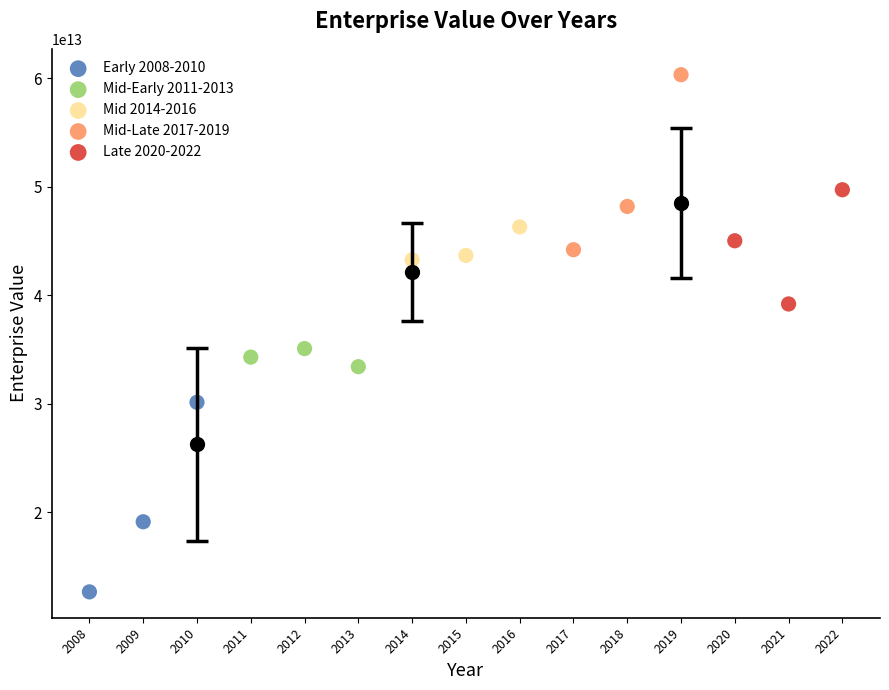

Which series reaches the maximum Y coordinate?

Mid-Late 2017-2019